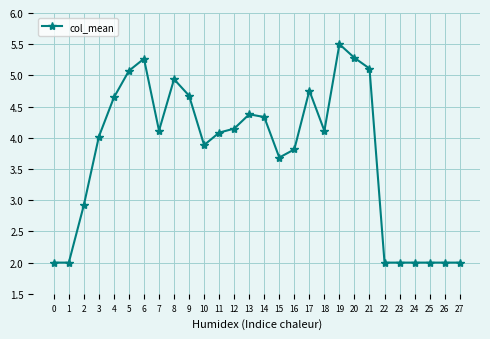

The value at 8 is 4.9. True or false?

True